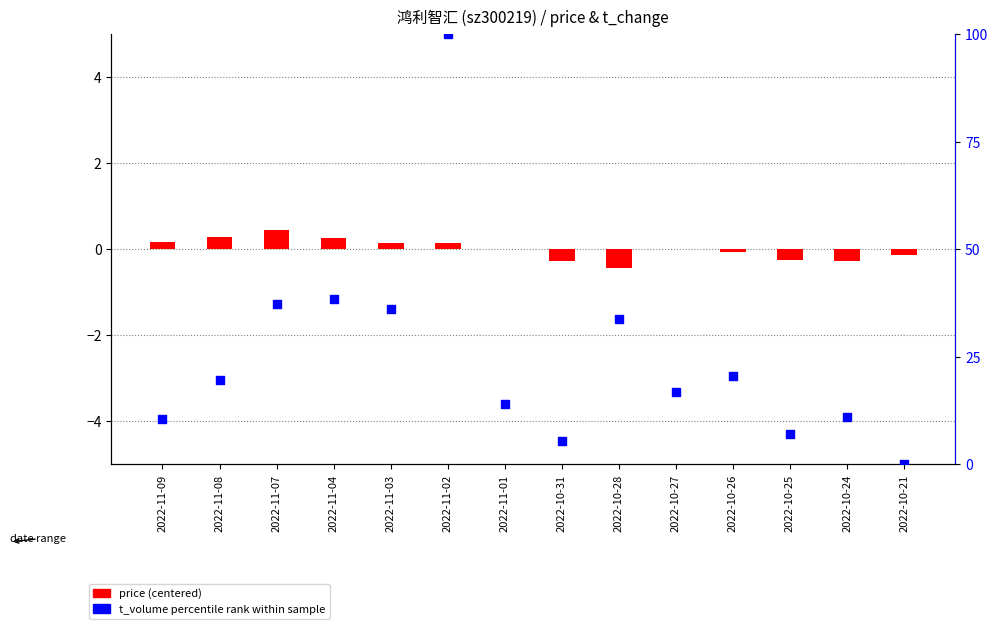

Which series reaches the maximum Y coordinate?

t_volume percentile rank